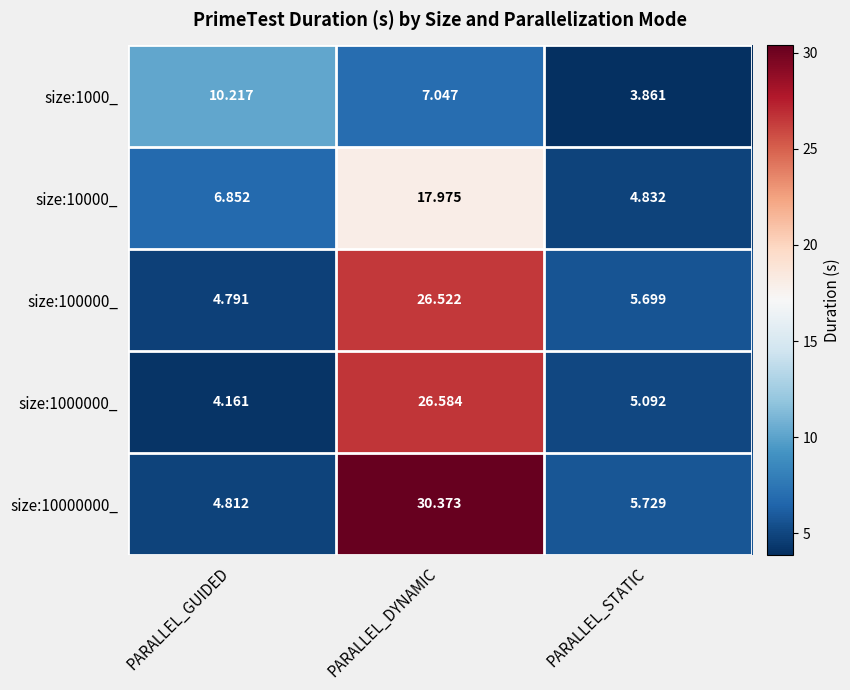

At which category is the sum across all series the highest?

PARALLEL_DYNAMIC